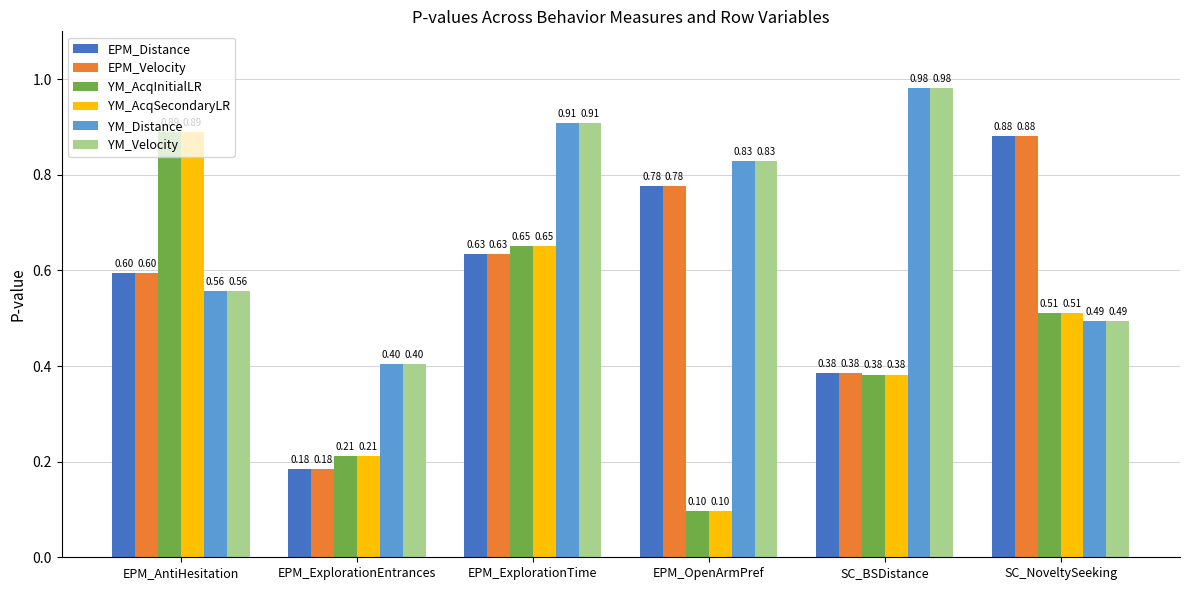

Rank the categories by EPM_Distance value from highest to lowest.

SC_NoveltySeeking, EPM_OpenArmPref, EPM_ExplorationTime, EPM_AntiHesitation, SC_BSDistance, EPM_ExplorationEntrances